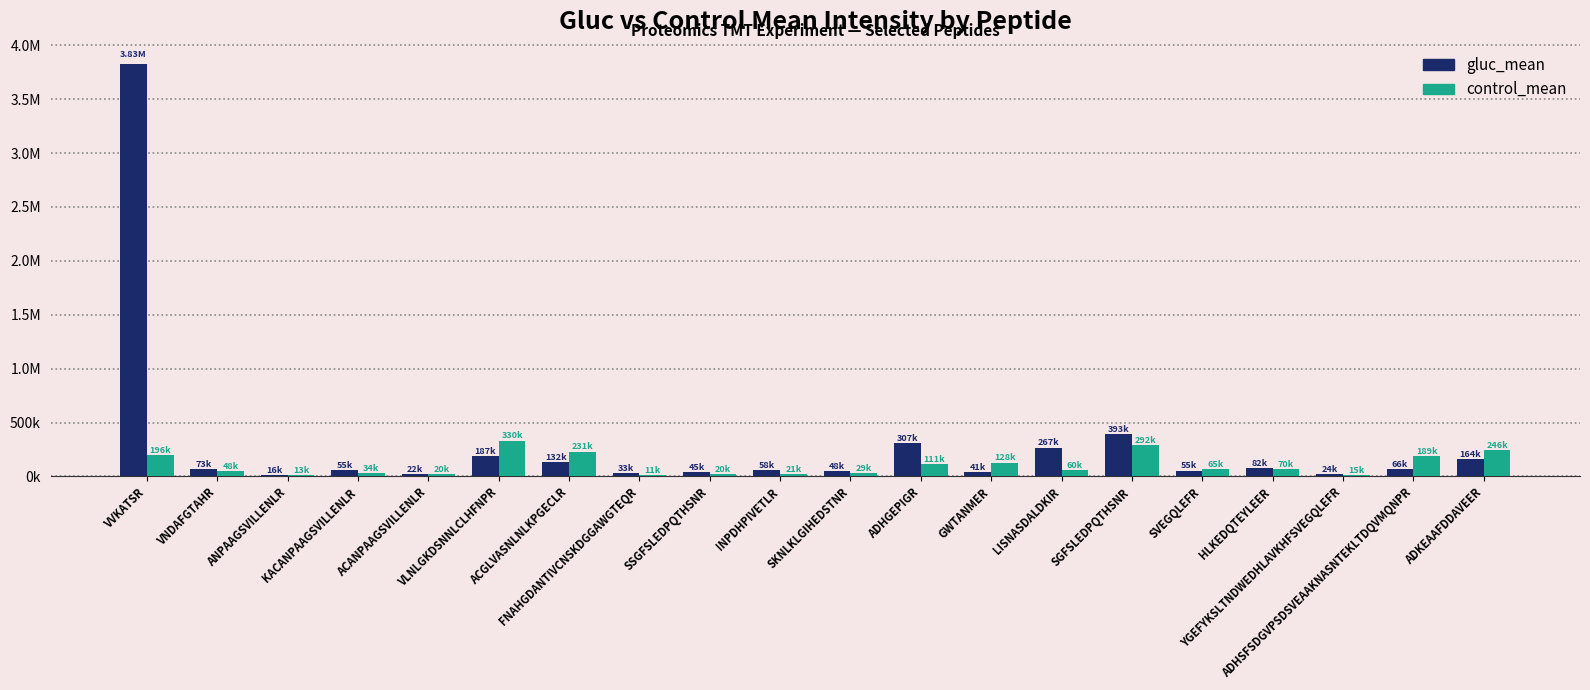

What are all the series names shown in the legend?

gluc_mean, control_mean